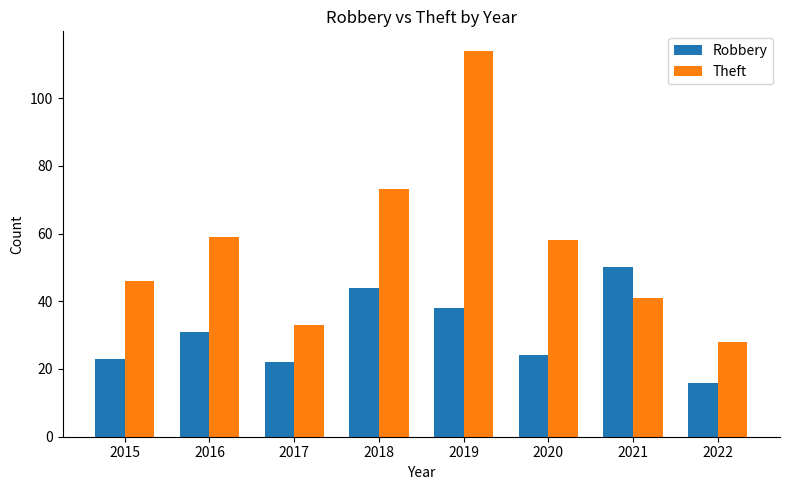

Reading right to left, extract all data points from this chart.

Robbery: 2022=16	2021=50	2020=24	2019=38	2018=44	2017=22	2016=31	2015=23
Theft: 2022=28	2021=41	2020=58	2019=114	2018=73	2017=33	2016=59	2015=46